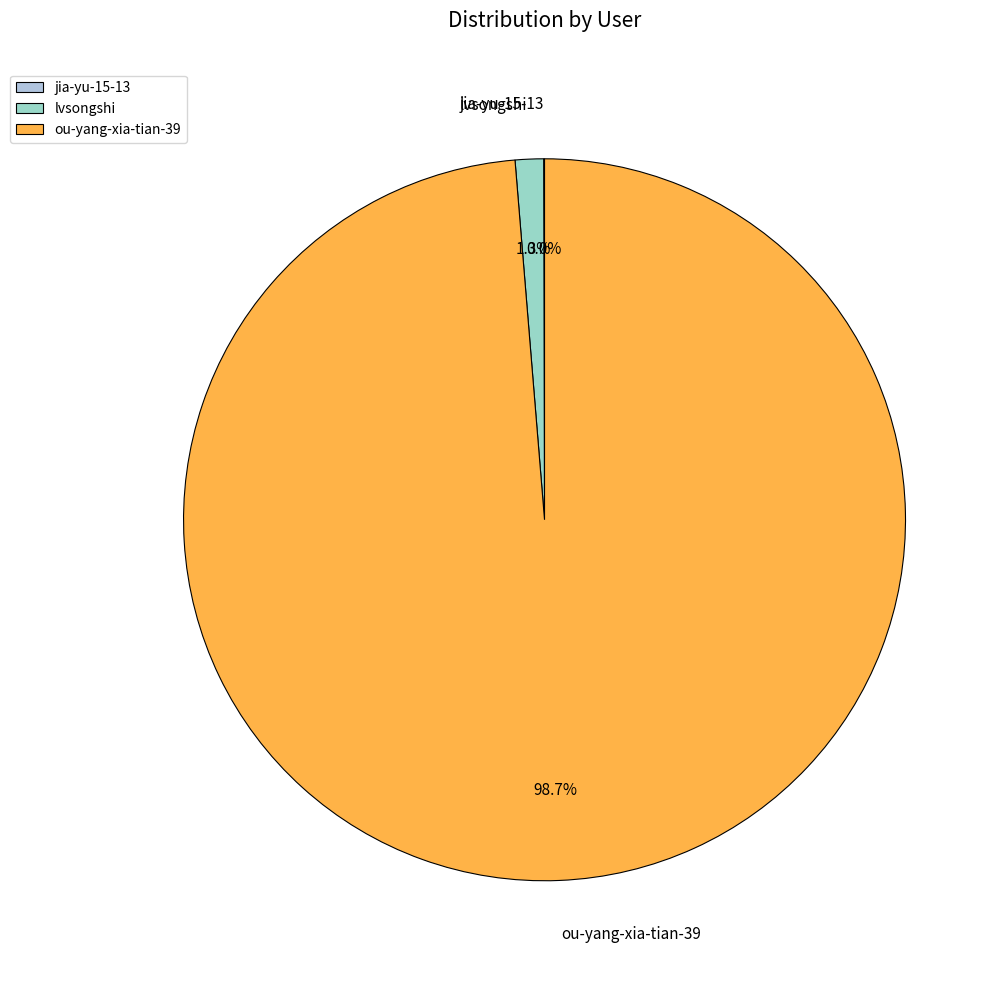

To the nearest percent, what portion does lvsongshi represent?

1%